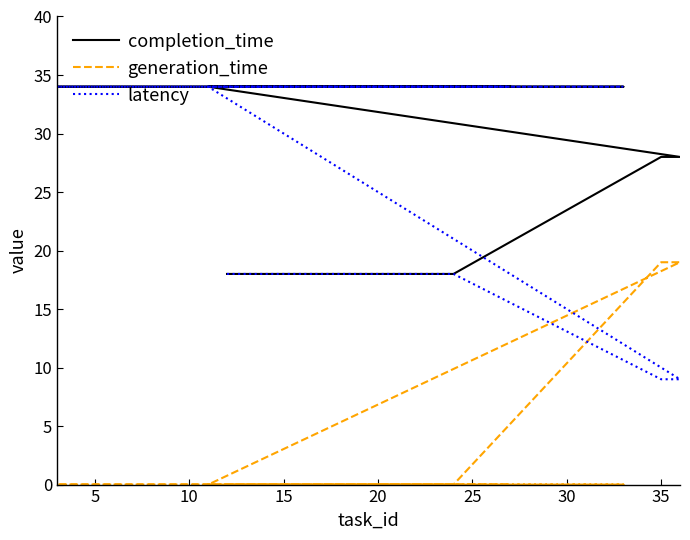

Does the chart display data point markers on the line(s)?

No